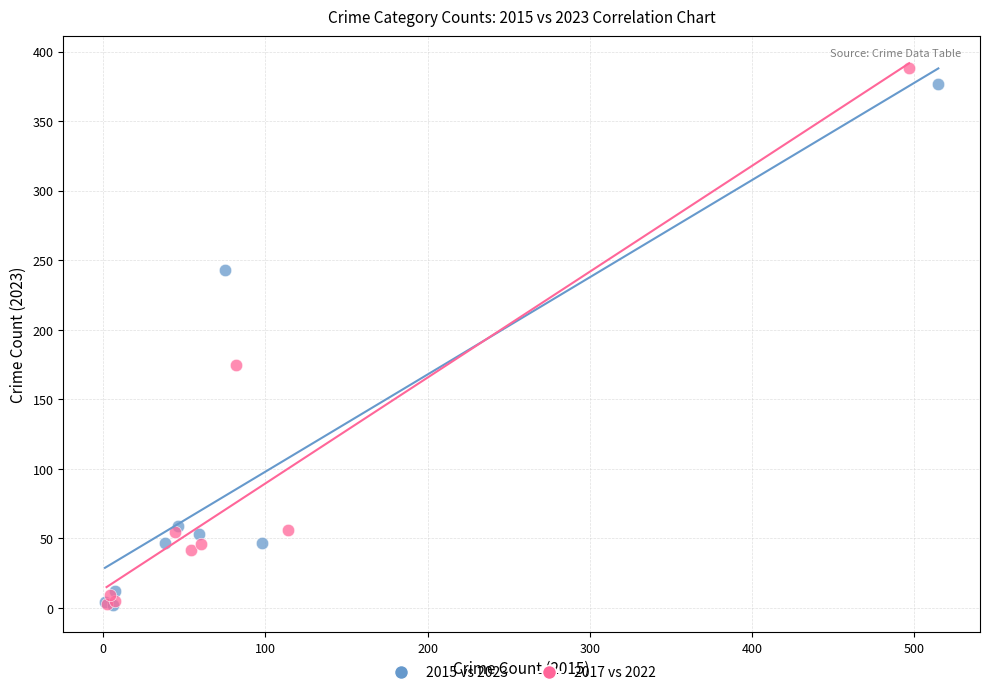

Which series has the largest Y range (max minus min)?

2017 vs 2022